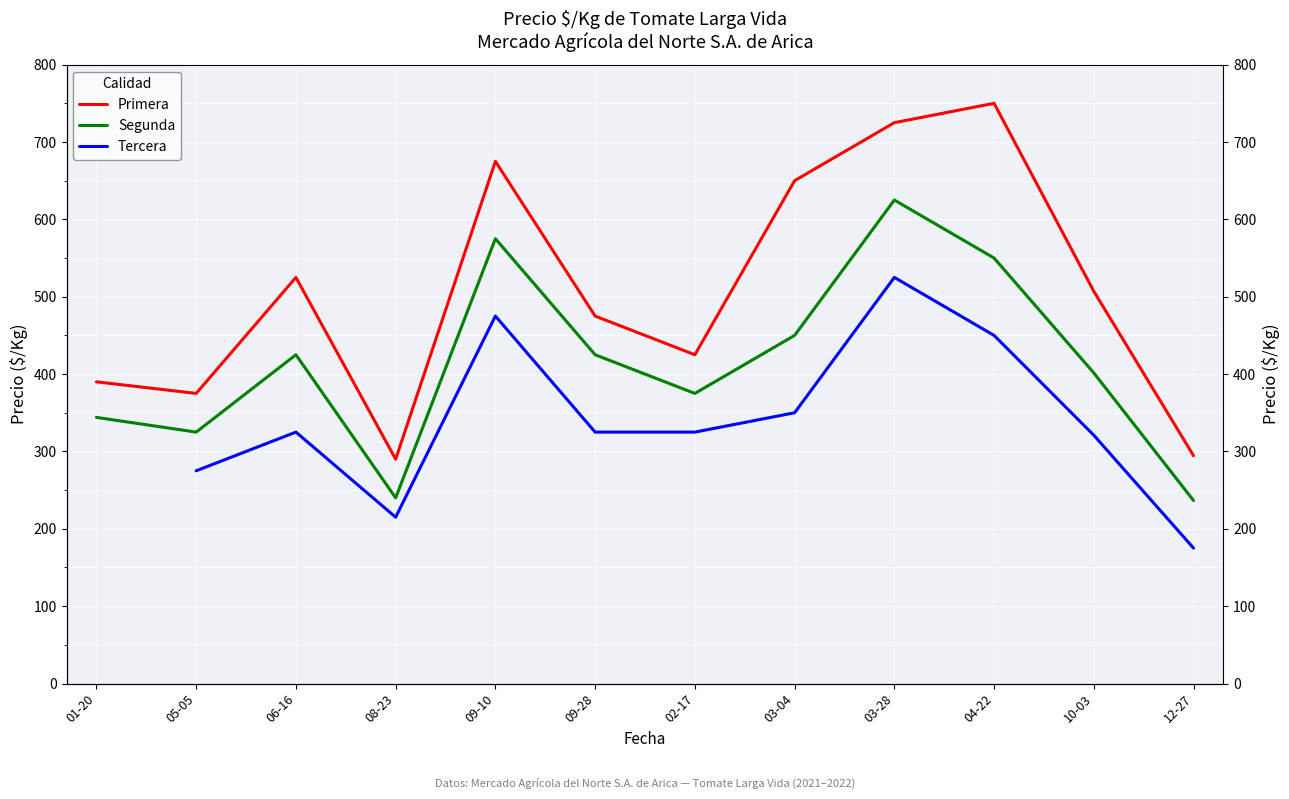

What is the average value of the Segunda series?

414.3